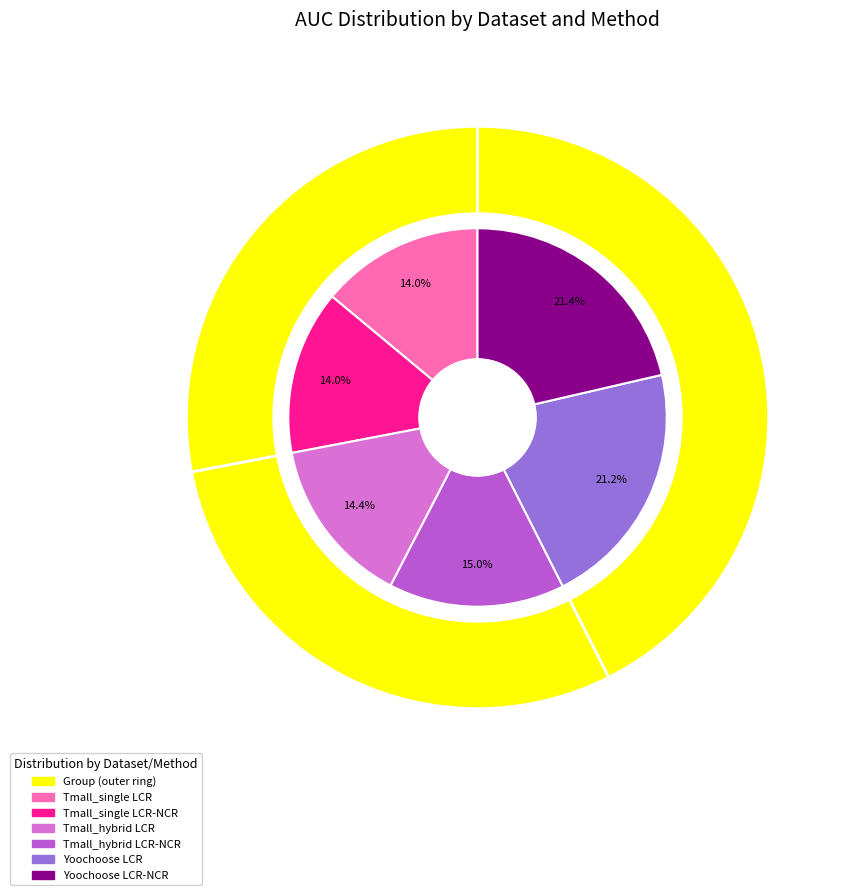

Which category has the smallest portion of the pie?

Tmall_single LCR